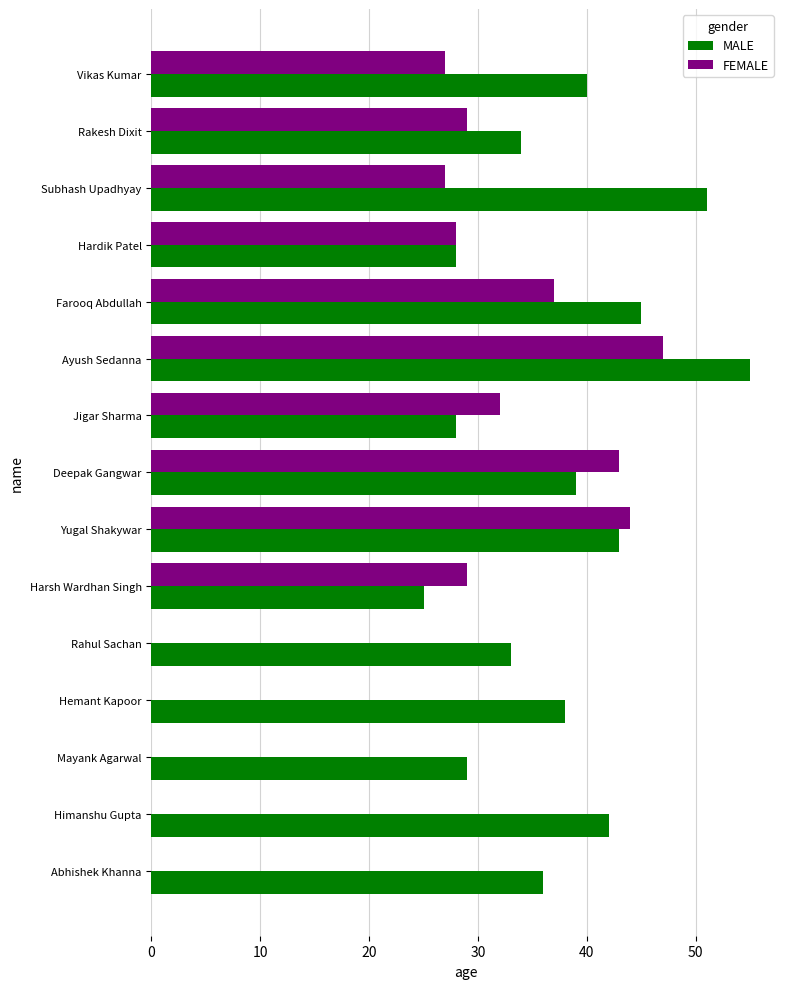

Which label corresponds to the largest value in the chart?

Ayush Sedanna